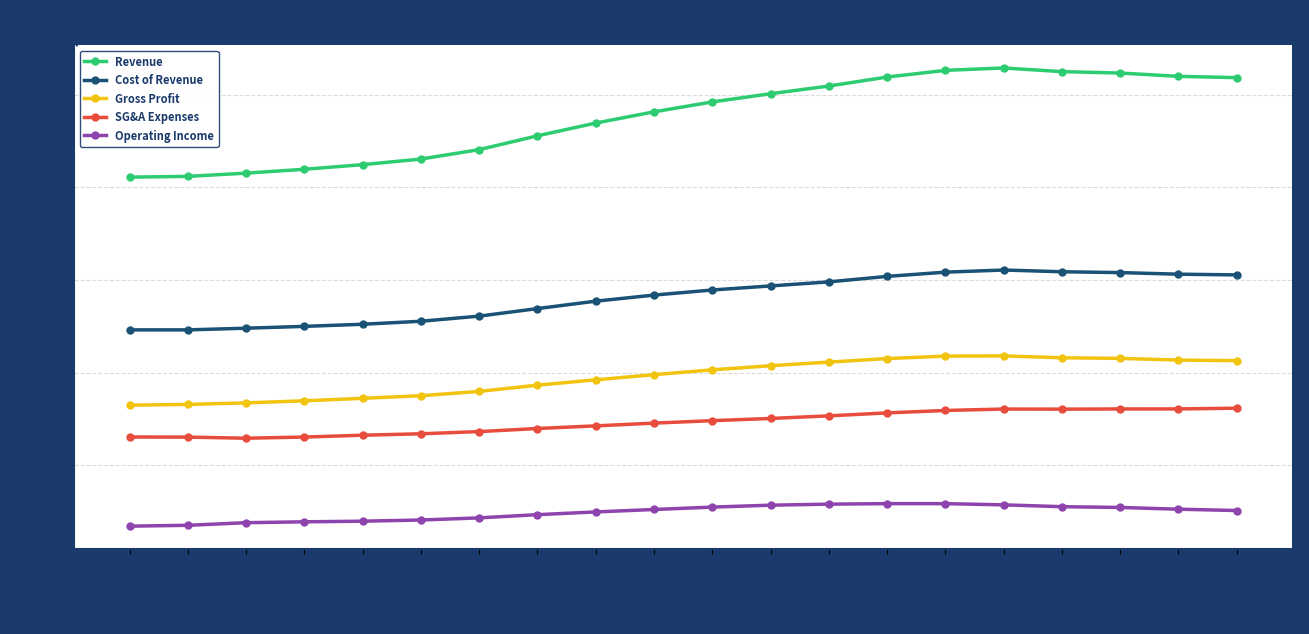

What is the label of the 12th point from the left?

2015-09